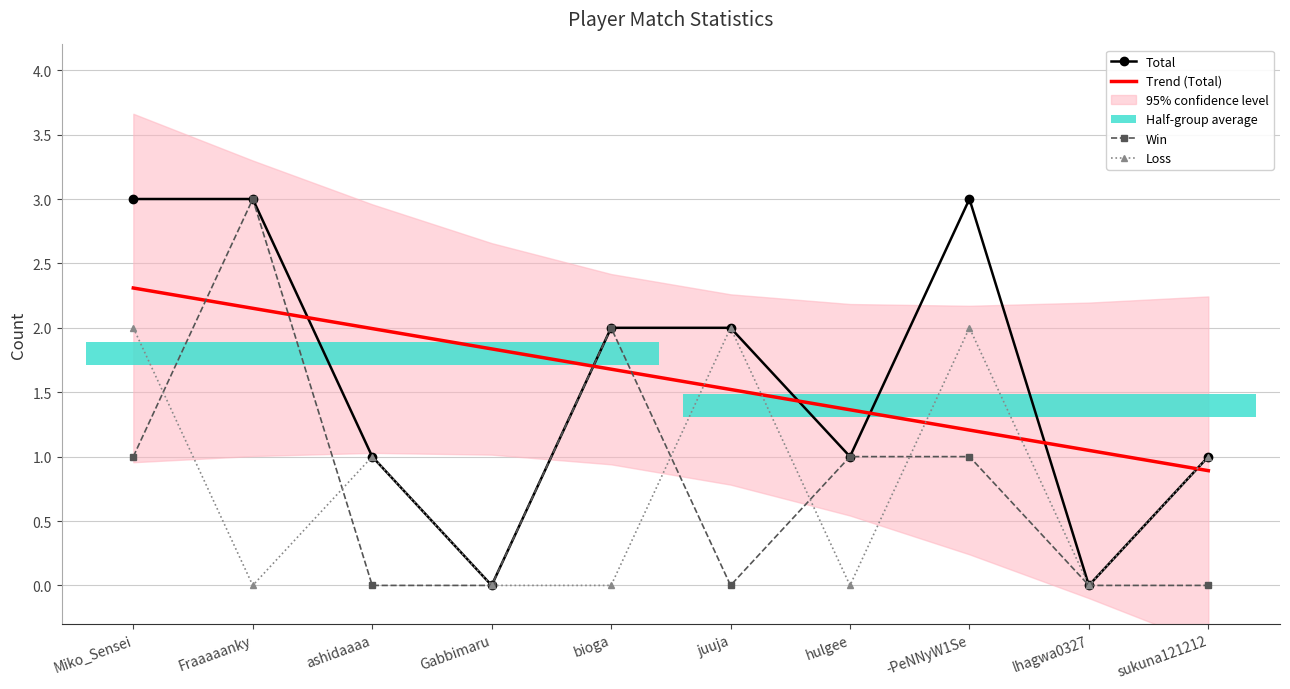

At how many categories does at least one series exceed 2?

3